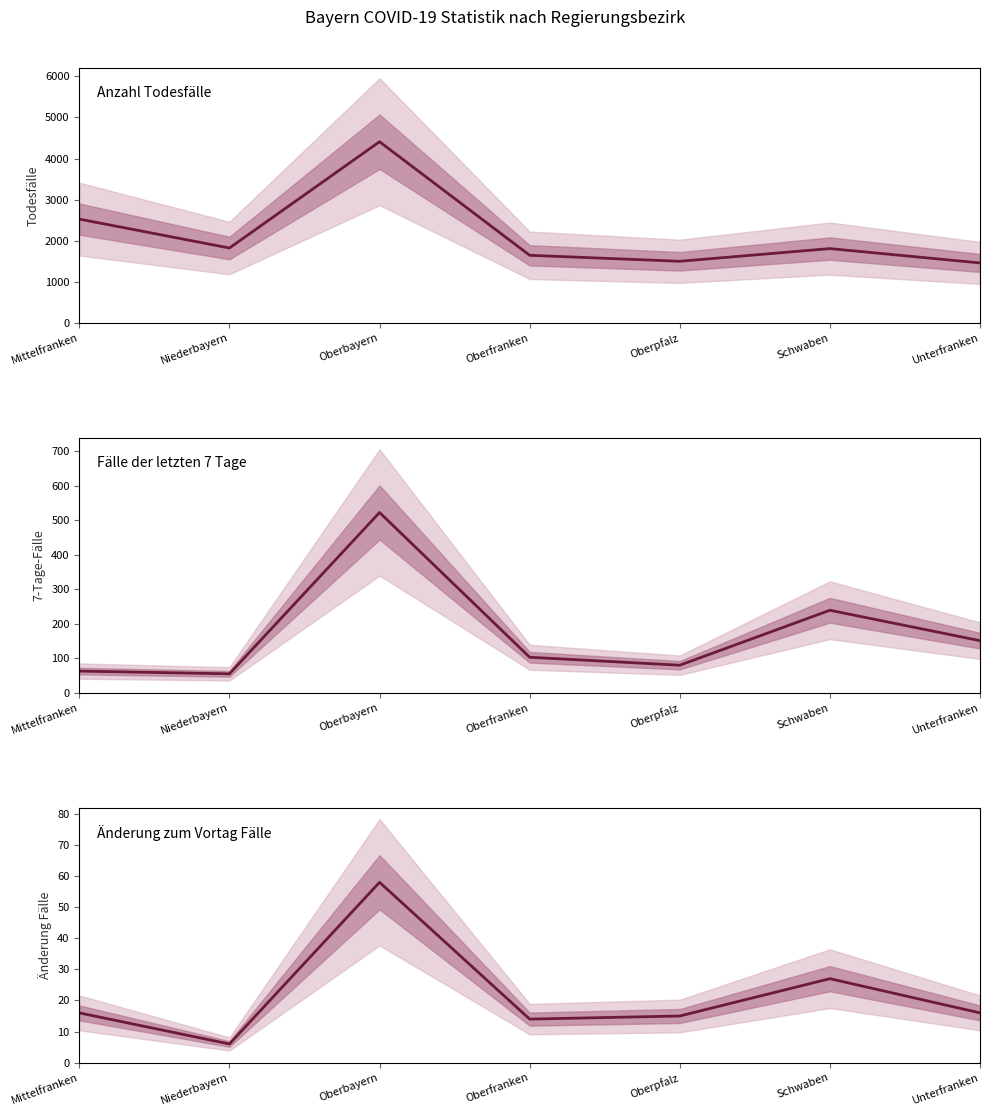

In Fälle der letzten 7 Tage, how many points are lower than both neighbors (excluding endpoints)?

2